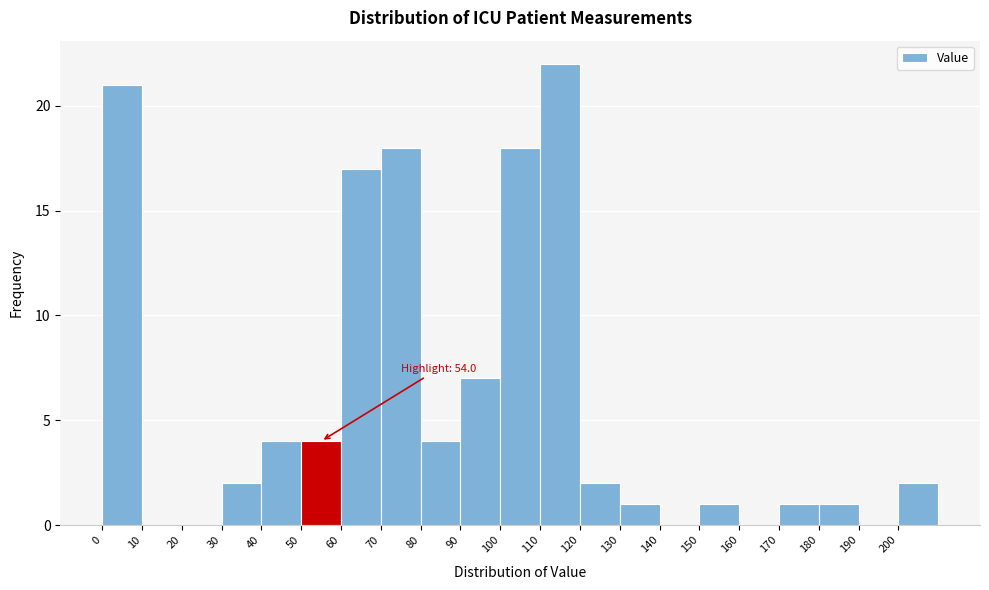

Which range on the x-axis has the tallest bar?

110 to 120